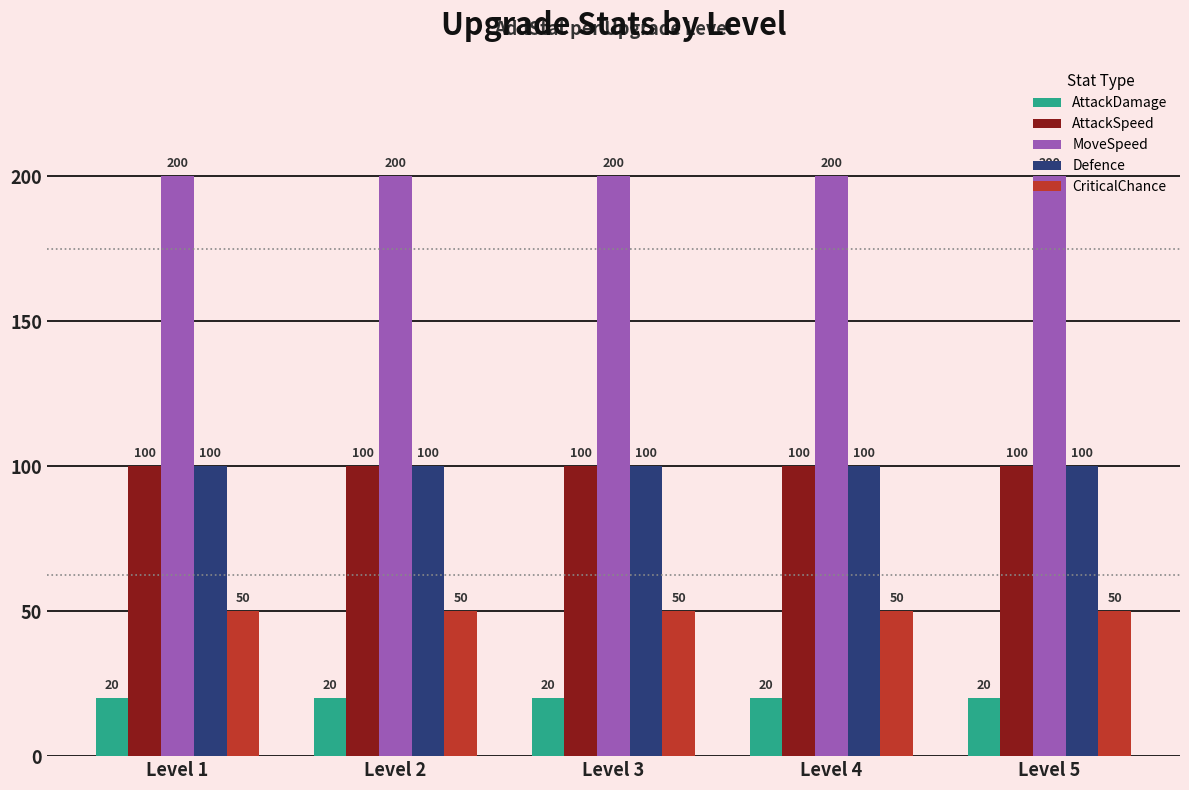

What is the difference between the highest and lowest values at Level 4?

180